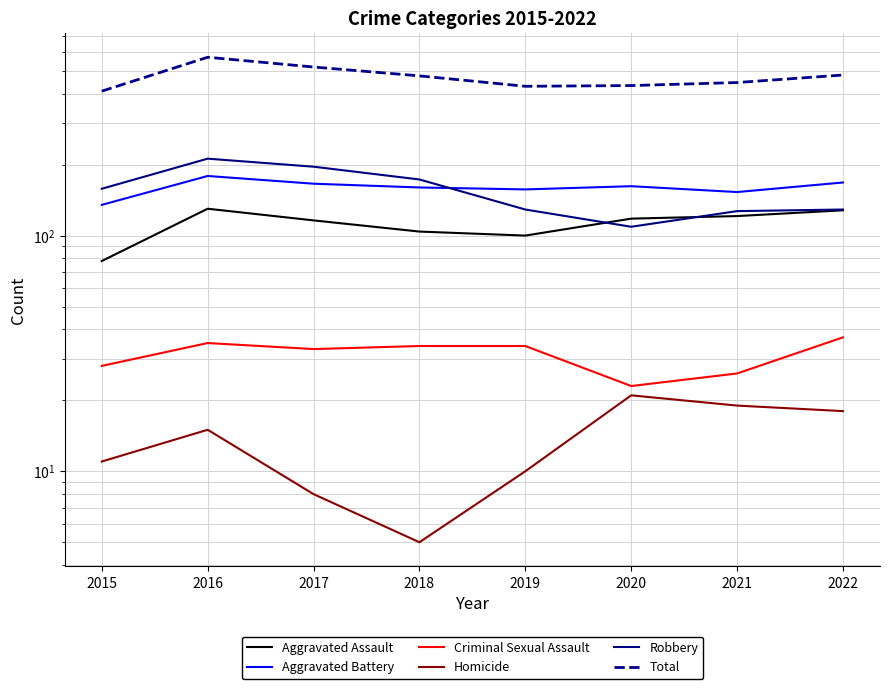

What is the difference between the Aggravated Assault values at 2015 and 2018?

26